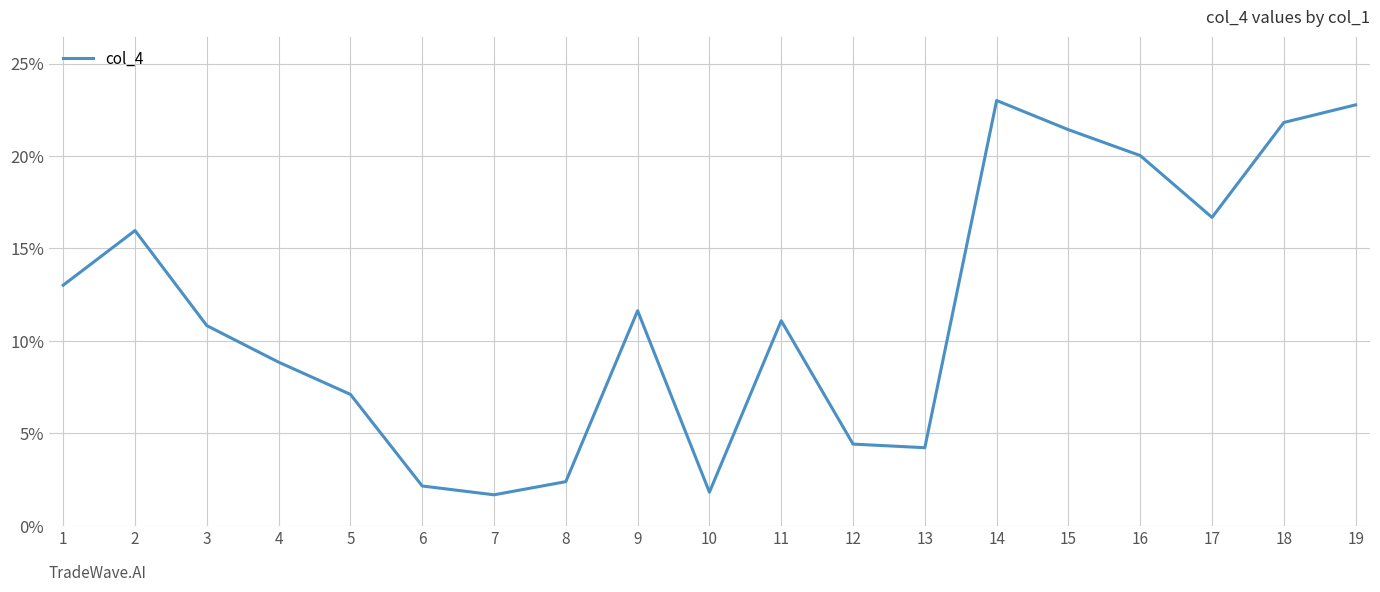

What is the maximum value shown in the chart?

23.0